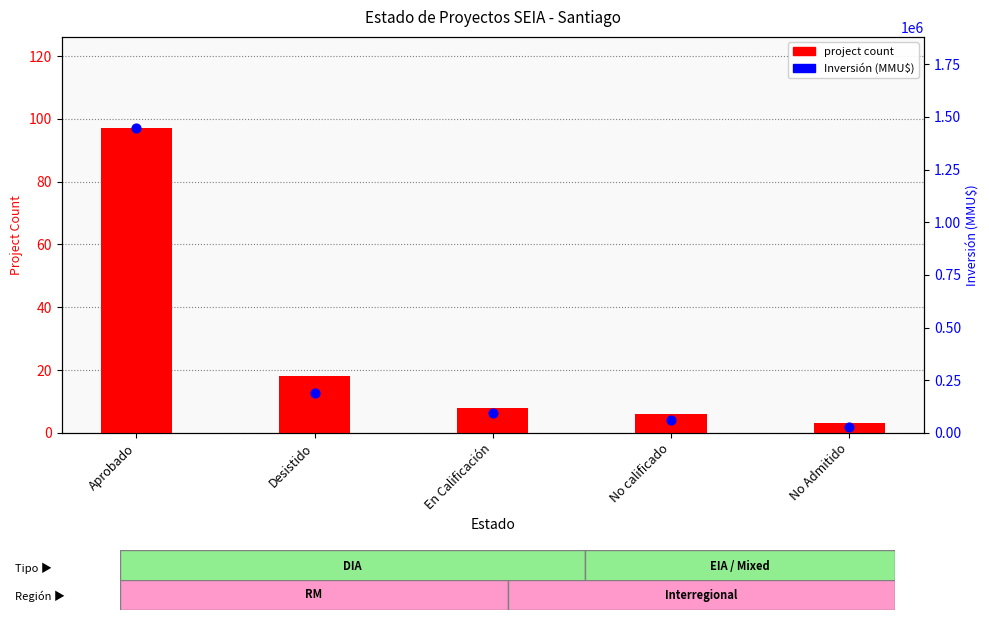

At which category is the sum across all series the highest?

Aprobado